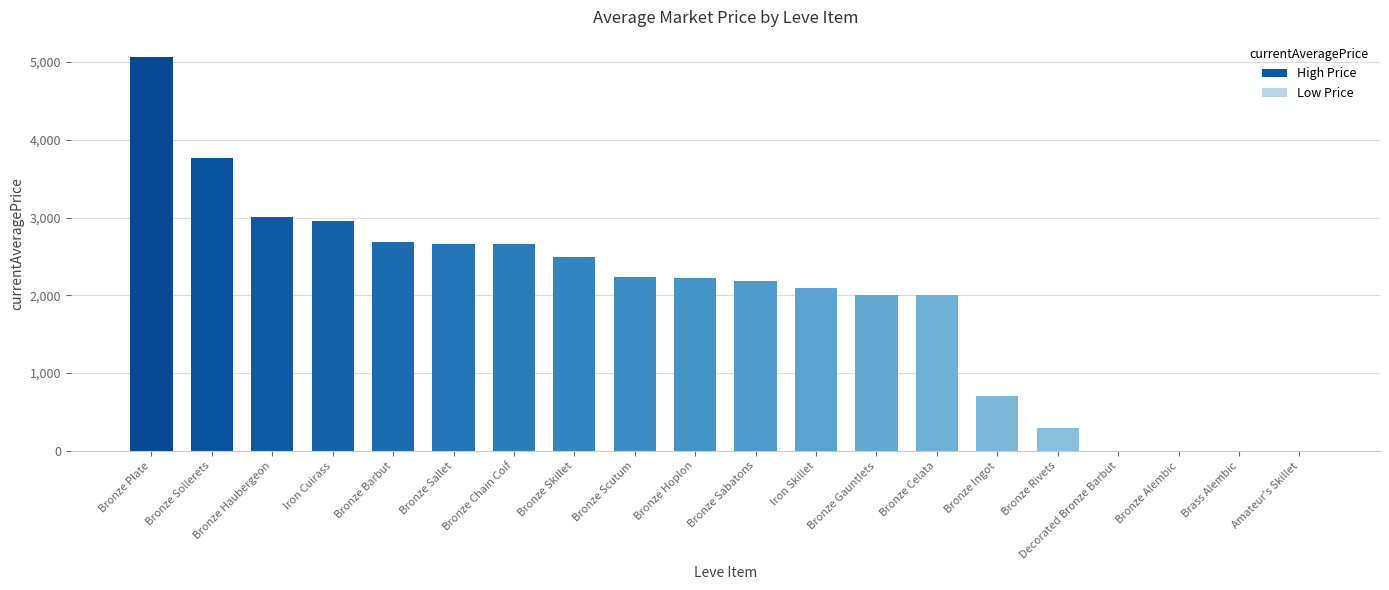

The value at Bronze Scutum is 1405.6. True or false?

False